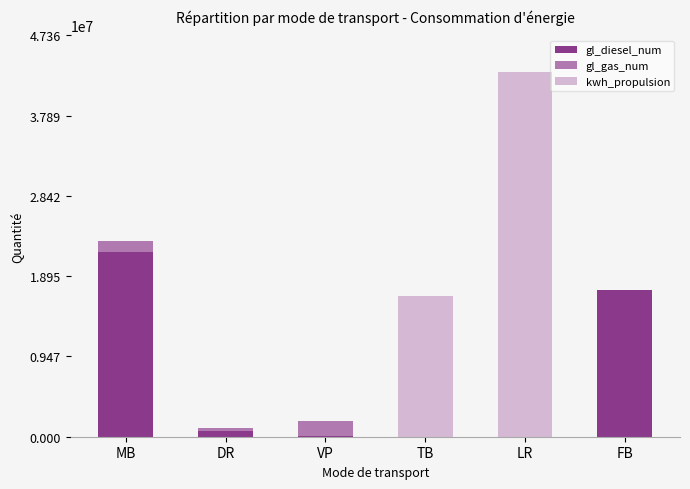

What is the maximum value for gl_diesel_num?

21783782